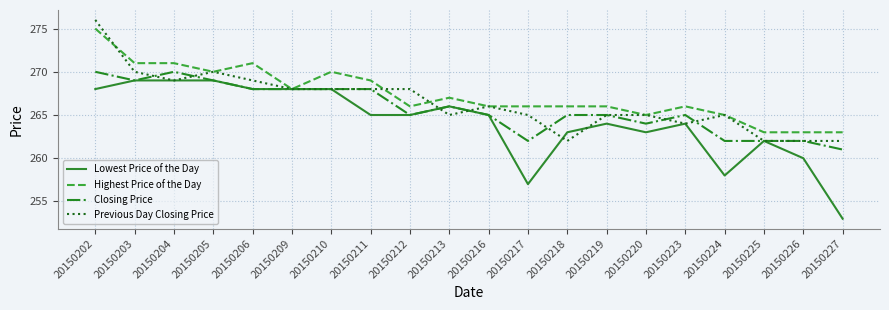

Reading left to right, transcribe all the data shown in this chart.

Lowest Price of the Day: 268	269	269	269	268	268	268	265	265	266	265	257	263	264	263	264	258	262	260	253
Highest Price of the Day: 275	271	271	270	271	268	270	269	266	267	266	266	266	266	265	266	265	263	263	263
Closing Price: 270	269	270	269	268	268	268	268	265	266	265	262	265	265	264	265	262	262	262	261
Previous Day Closing Price: 276	270	269	270	269	268	268	268	268	265	266	265	262	265	265	264	265	262	262	262